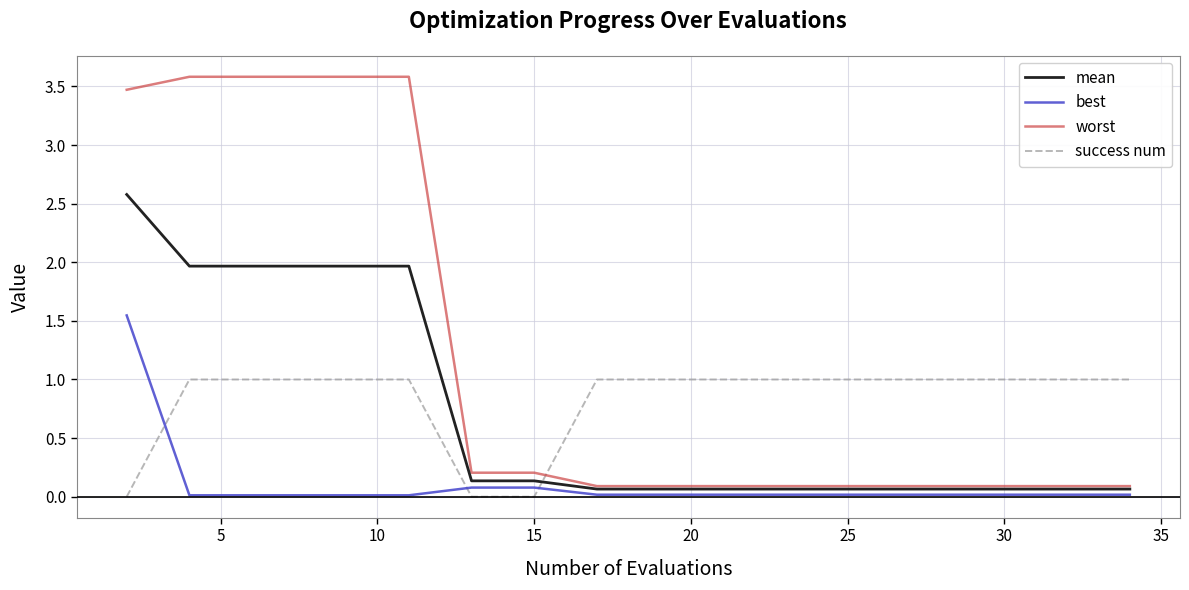

List the series in order of their peak value, highest first.

worst, mean, best, success num